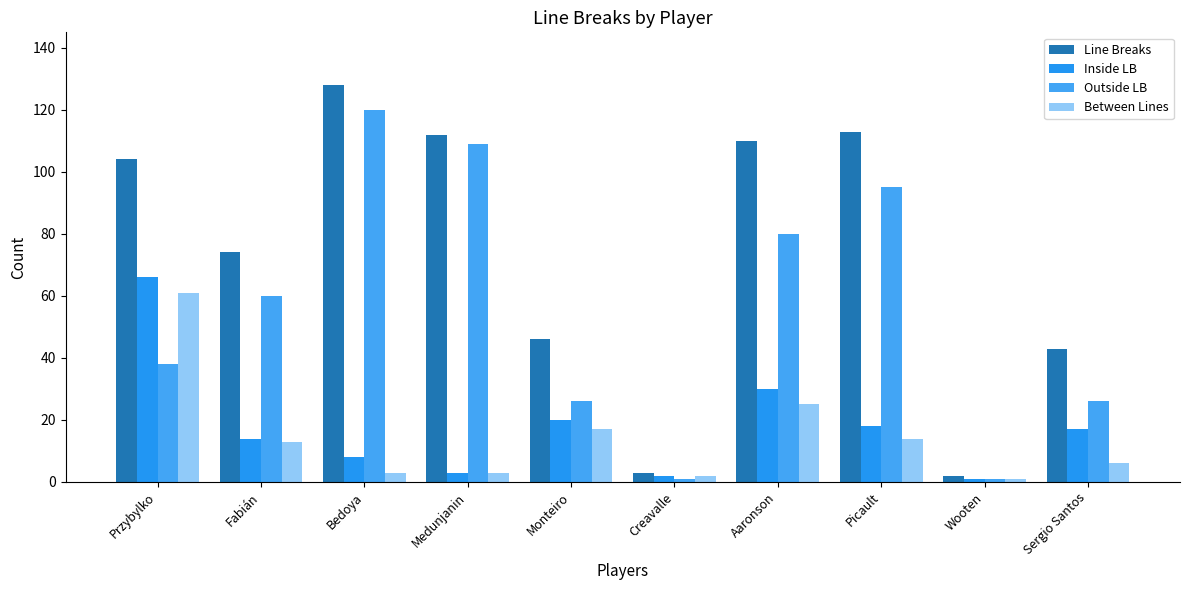

What is the approximate value of Outside LB at Picault?

95